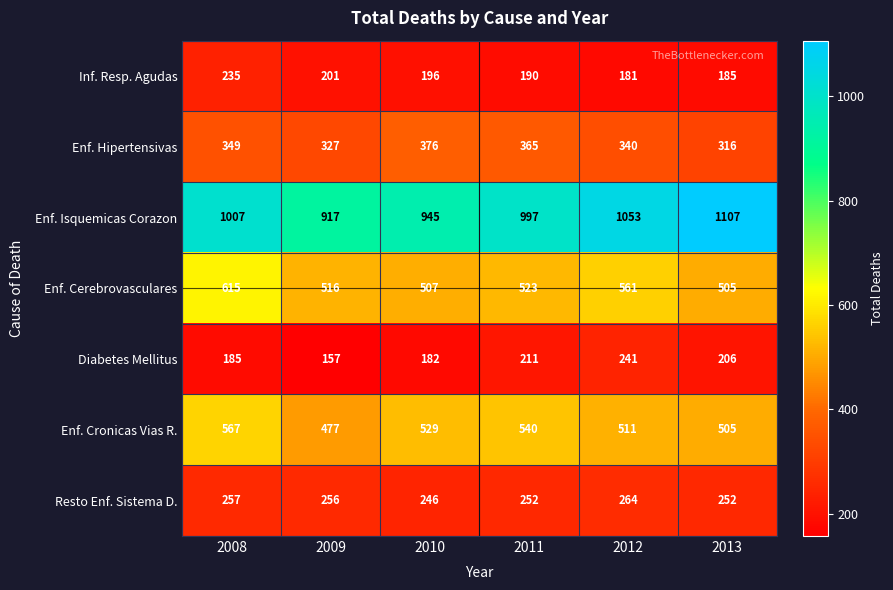

What is the difference between the second highest and second lowest values in the Enf. Isquemicas Corazon series?

108